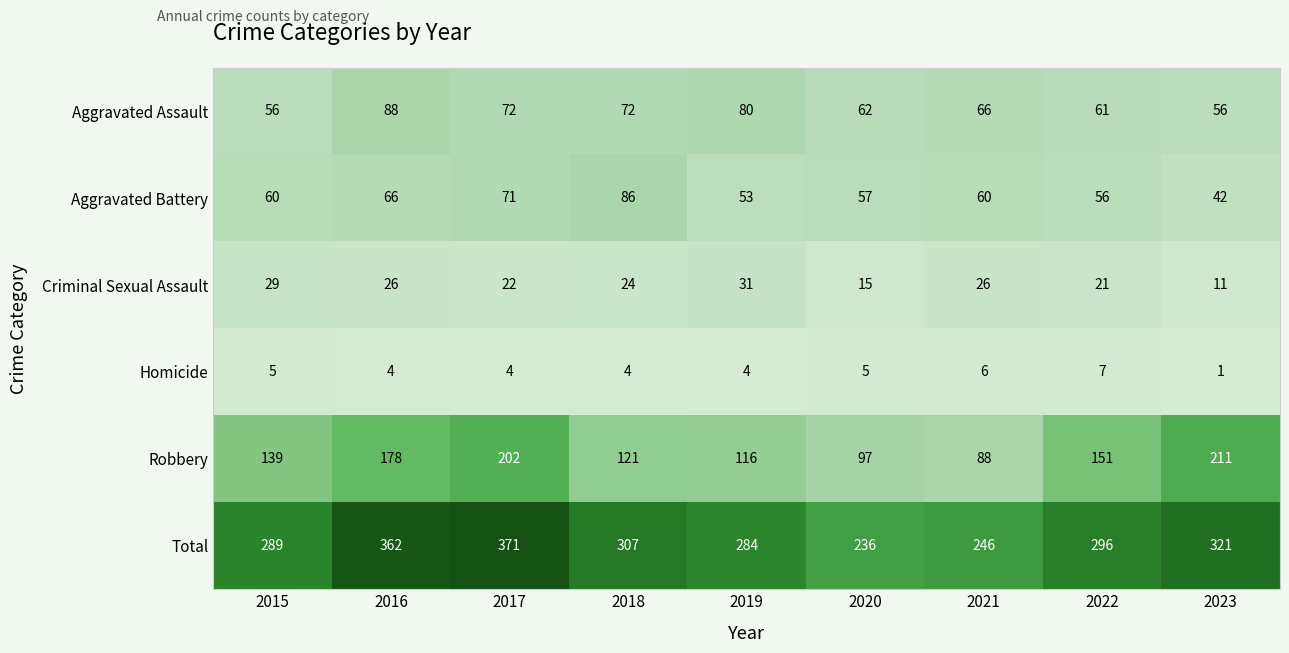

Which series has the largest total across all categories?

Total